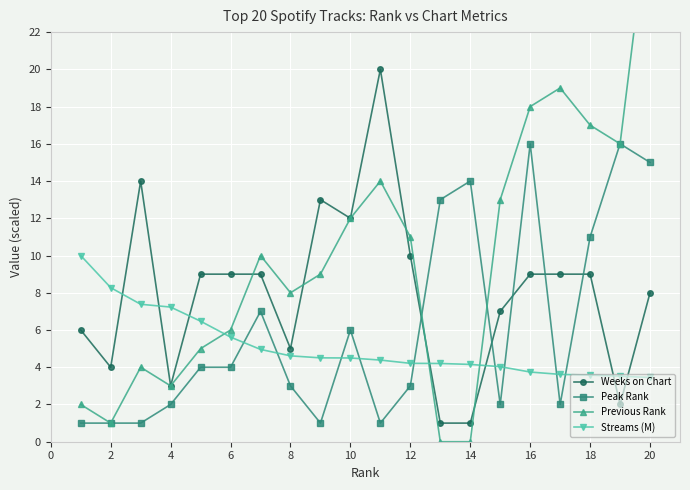

After their last crossing, which series has the higher values: Previous Rank or Weeks on Chart?

Previous Rank